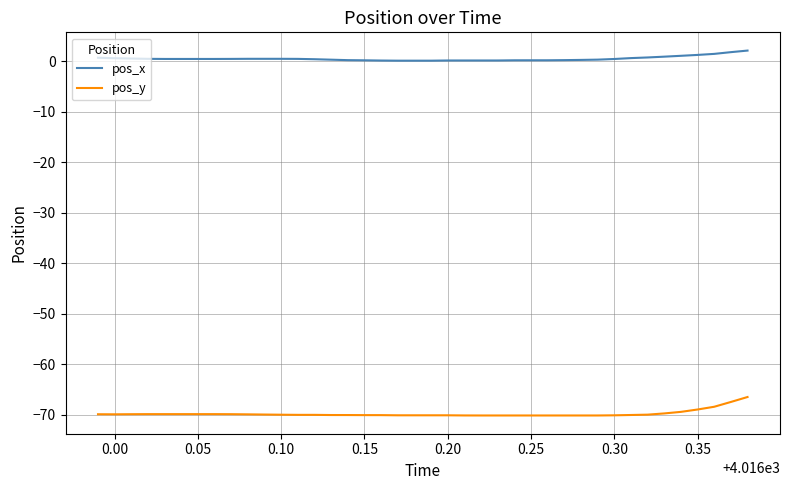

List the series in order of their overall mean, lowest first.

pos_y, pos_x